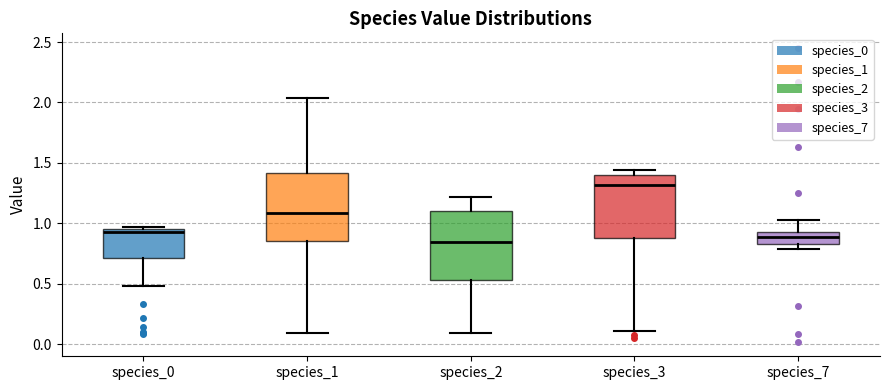

Reading left to right, transcribe this box plot: for each box, give where its median line is, the range the box spans, and where its two whiskers end, as read against the y-axis. The values are not printed on the chart, so give them approximately, as read against the axis.

species_0: median 0.95 (just below the box's upper edge), box 0.70 to 0.95, whiskers 0.50 to 0.95 (just above the box's upper edge)
species_1: median 1.10, box 0.85 to 1.40, whiskers 0.10 to 2.05
species_2: median 0.85, box 0.55 to 1.10, whiskers 0.10 to 1.20
species_3: median 1.30, box 0.90 to 1.40, whiskers 0.10 to 1.45
species_7: median 0.90, box 0.85 to 0.95, whiskers 0.80 to 1.05